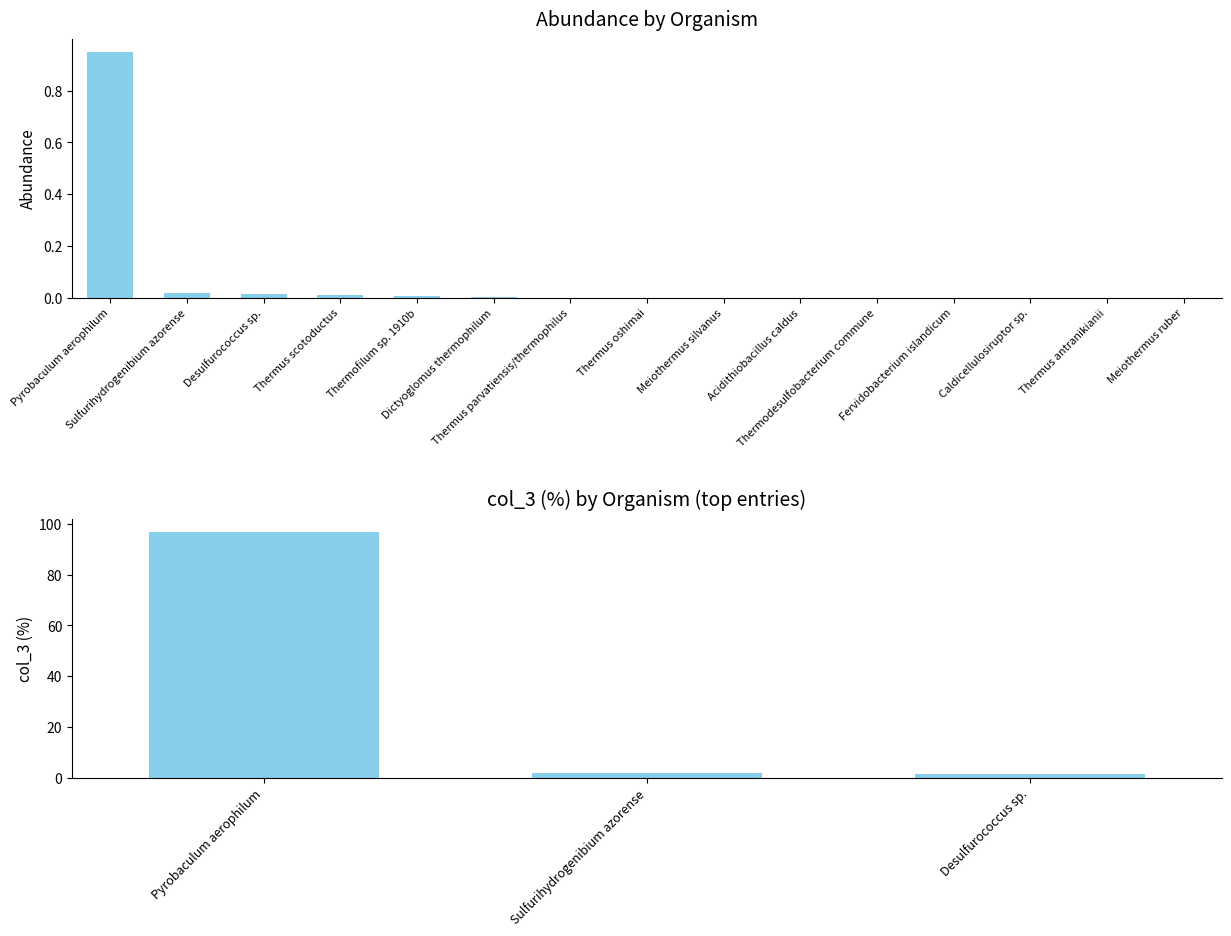

What is the label of the 2nd bar from the right?

Thermus antranikianii